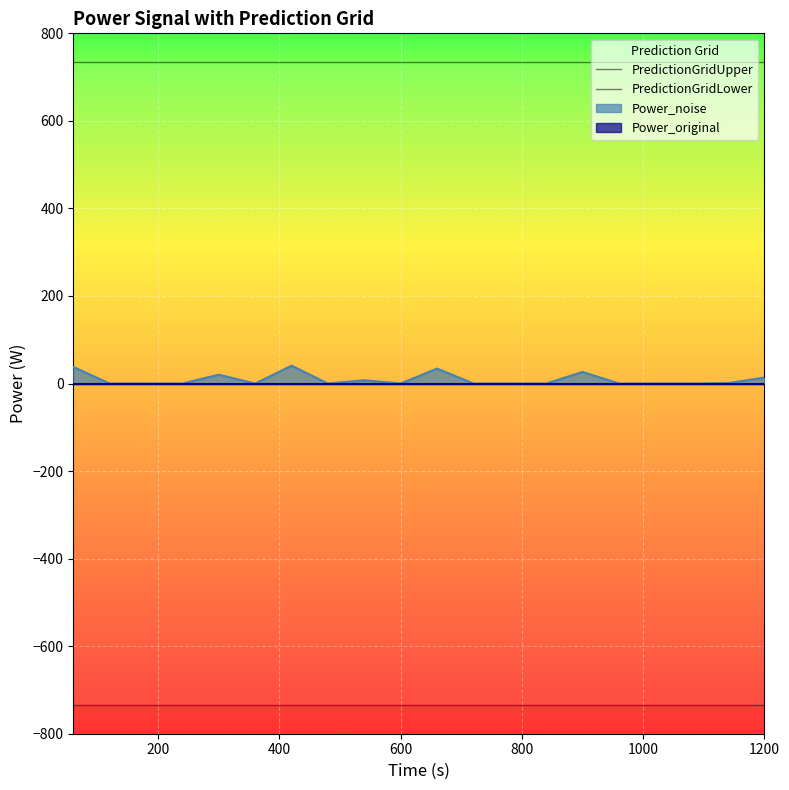

How many lines are shown in the chart?

4